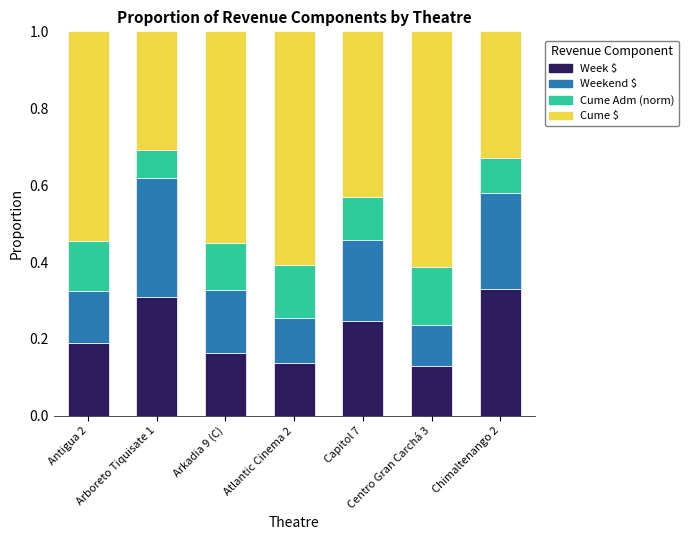

Count the Week $ values in the range 0 to 1.

7